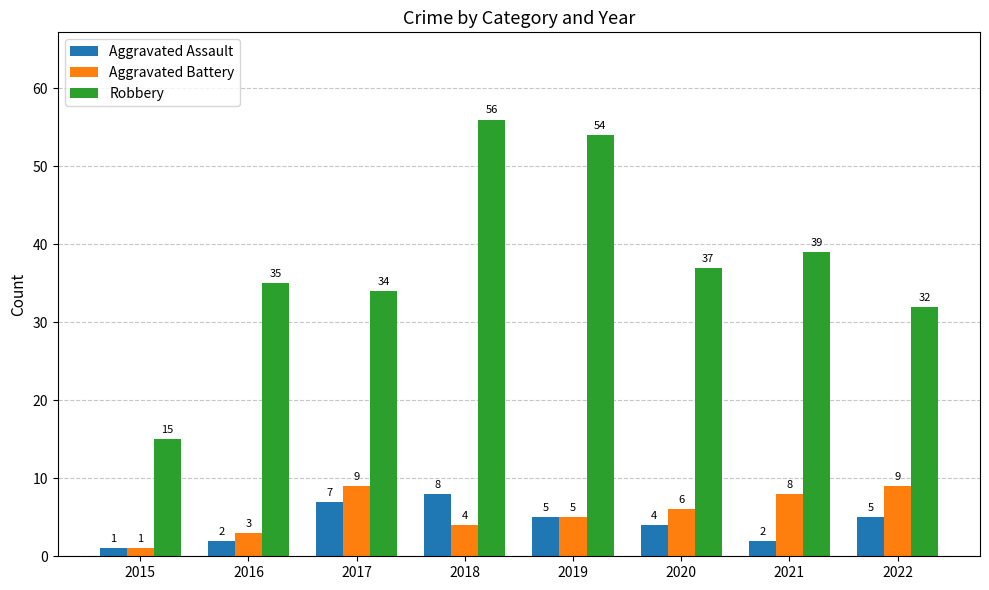

Reading left to right, extract all data points from this chart.

Aggravated Assault: 1	2	7	8	5	4	2	5
Aggravated Battery: 1	3	9	4	5	6	8	9
Robbery: 15	35	34	56	54	37	39	32